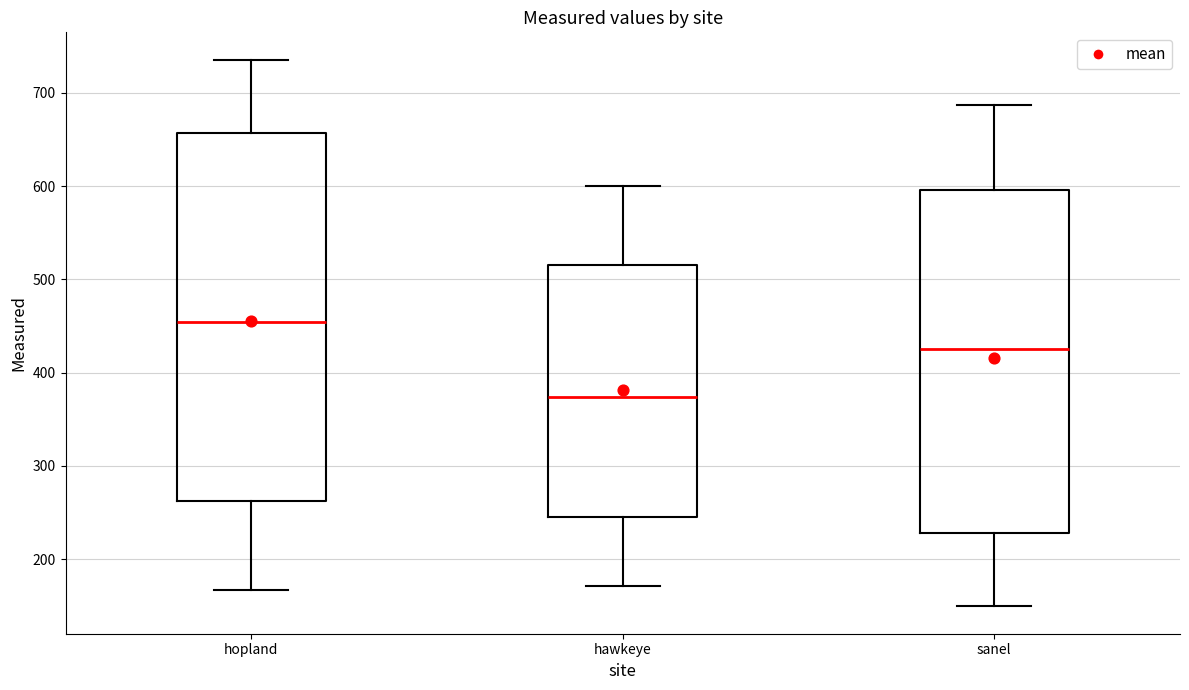

Which box is the tallest, from its lower edge to its upper edge?

hopland